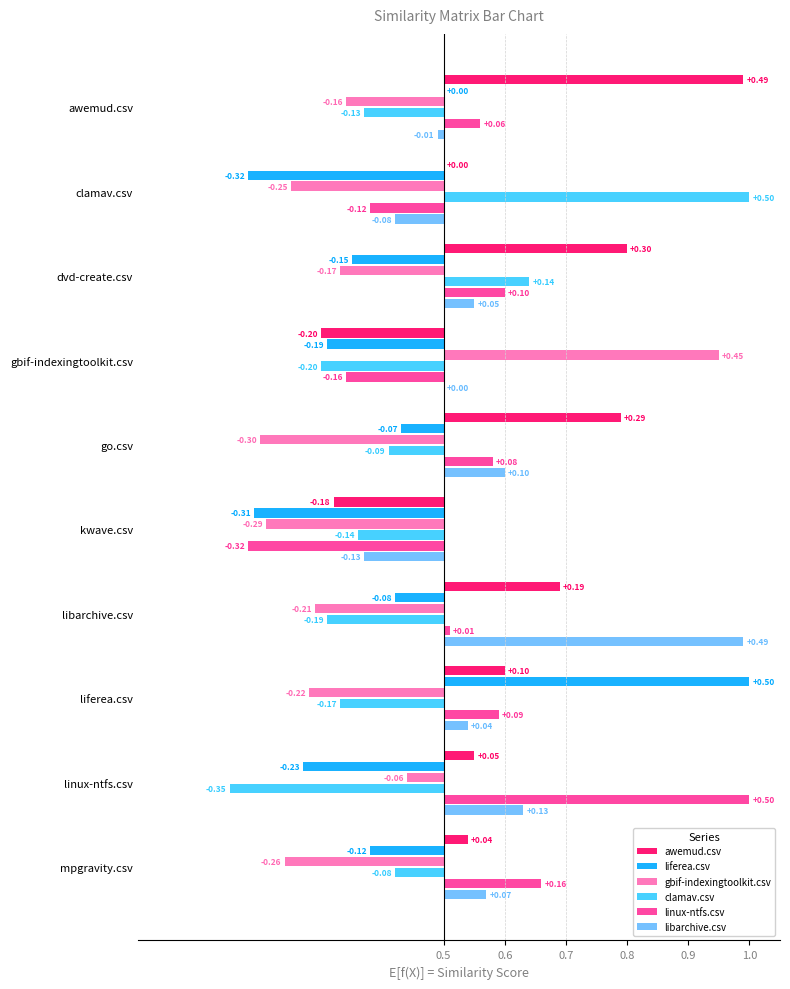

What is the total value across all series at gbif-indexingtoolkit.csv?

-0.3